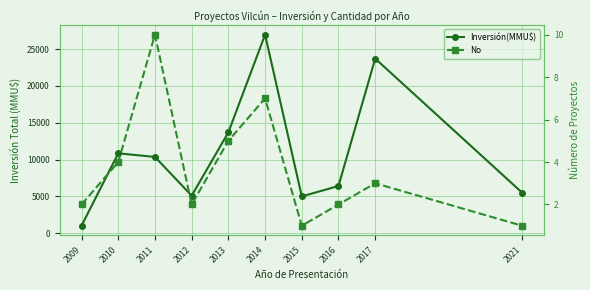

Reading left to right, transcribe all the data shown in this chart.

Inversión(MMU$): 2009=1022	2010=10850	2011=10359	2012=5100	2013=13700	2014=26959	2015=5000	2016=6420	2017=23710	2021=5522
No: 2009=2	2010=4	2011=10	2012=2	2013=5	2014=7	2015=1	2016=2	2017=3	2021=1